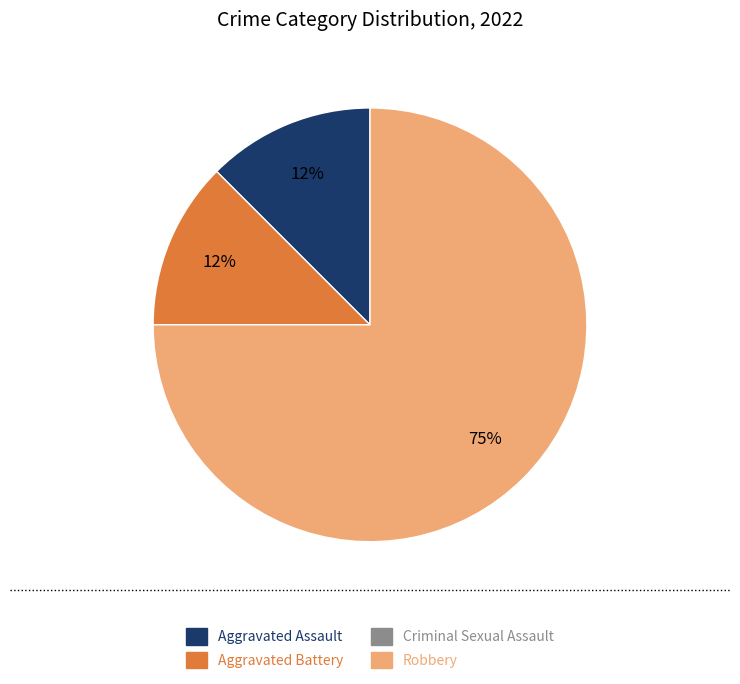

To the nearest percent, what is the average slice percentage?

25%